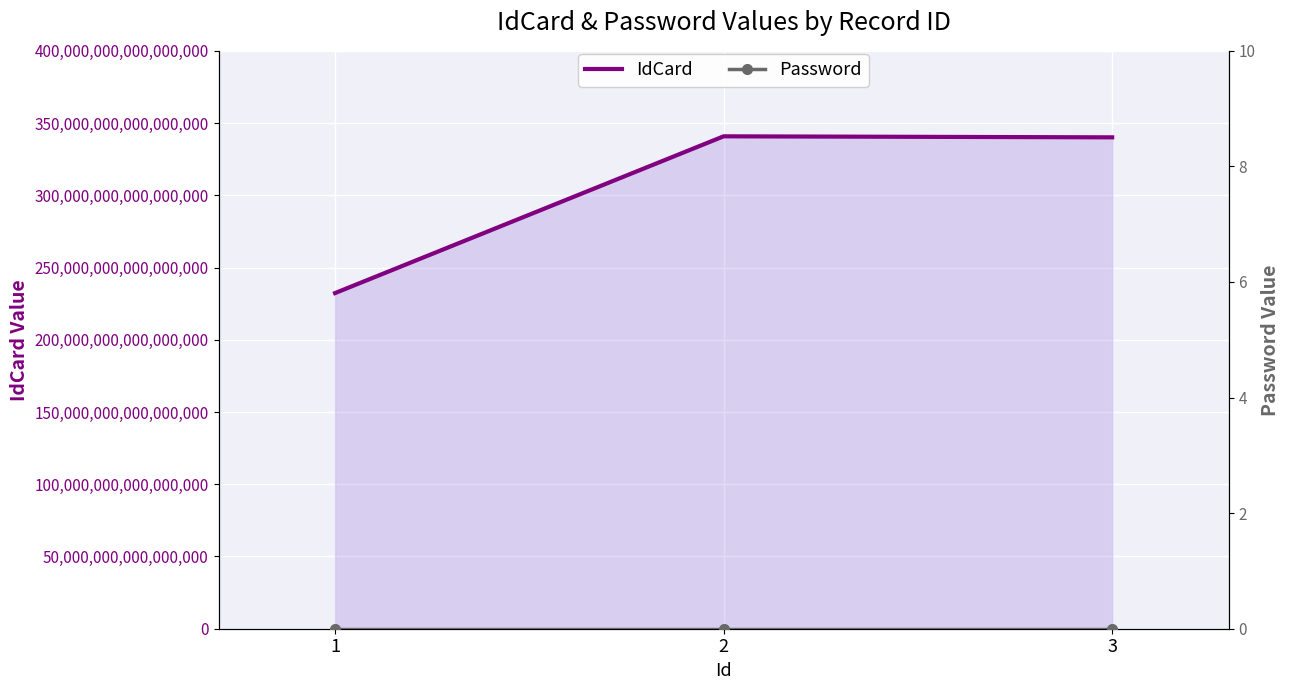

What is the total value across all series at 1?

232331197812291424